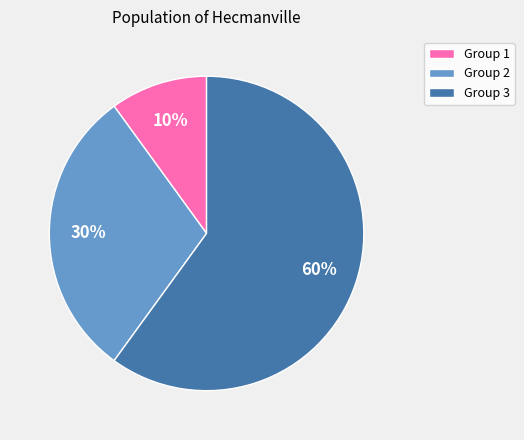

Which category has the smallest portion of the pie?

Group 1